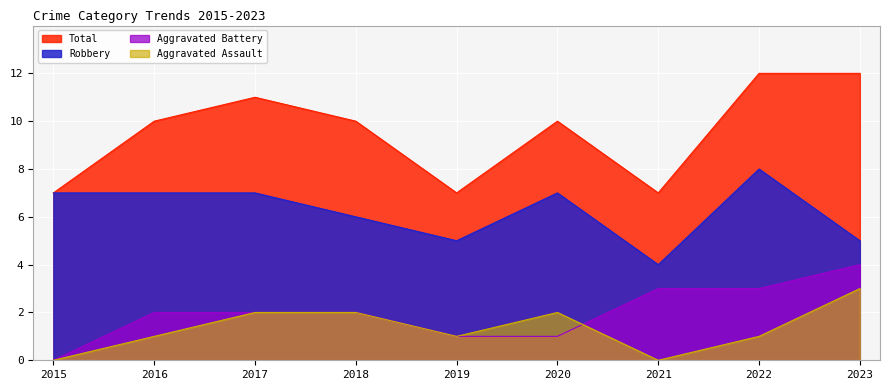

Which category has the lowest value across all series?

2015